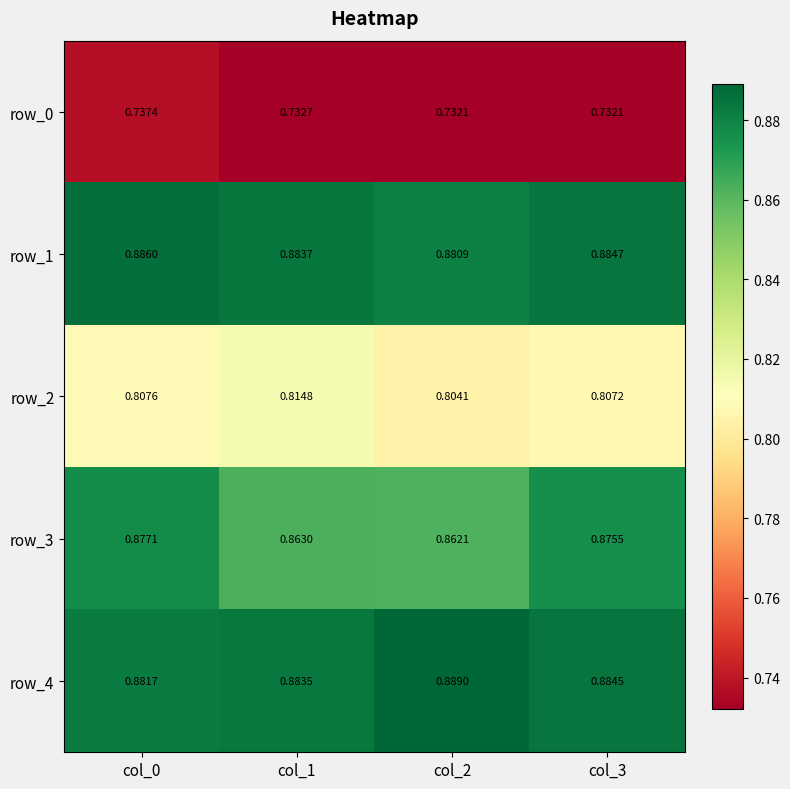

List the series in order of their peak value, lowest first.

row_0, row_2, row_3, row_1, row_4